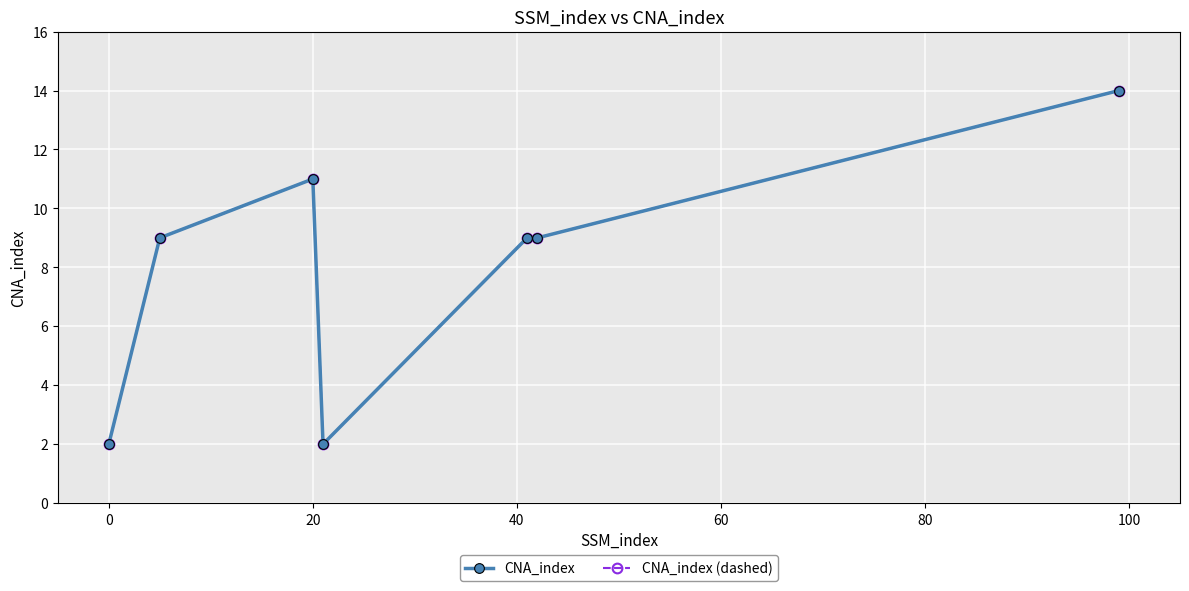

True or false: CNA_index (dashed) and CNA_index cross at least once.

False